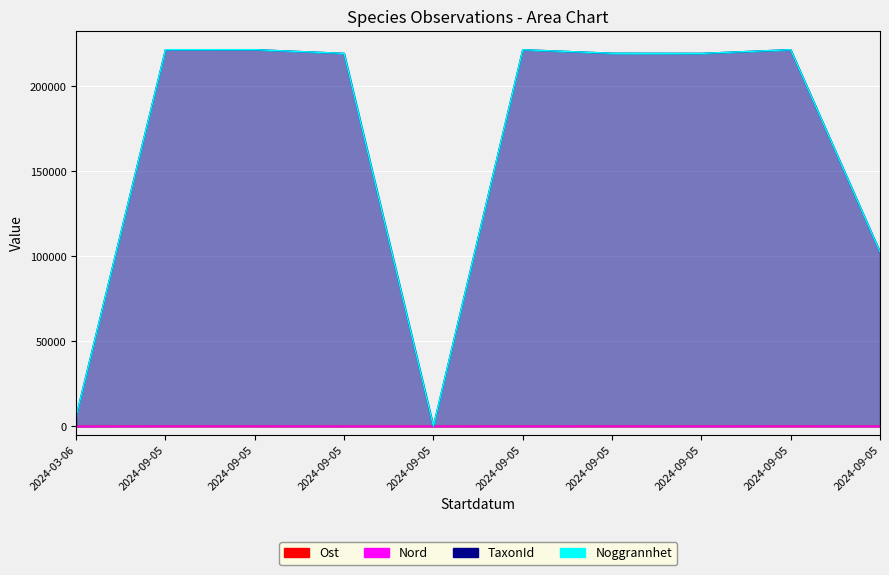

Which category has the lowest value across all series?

2024-09-05